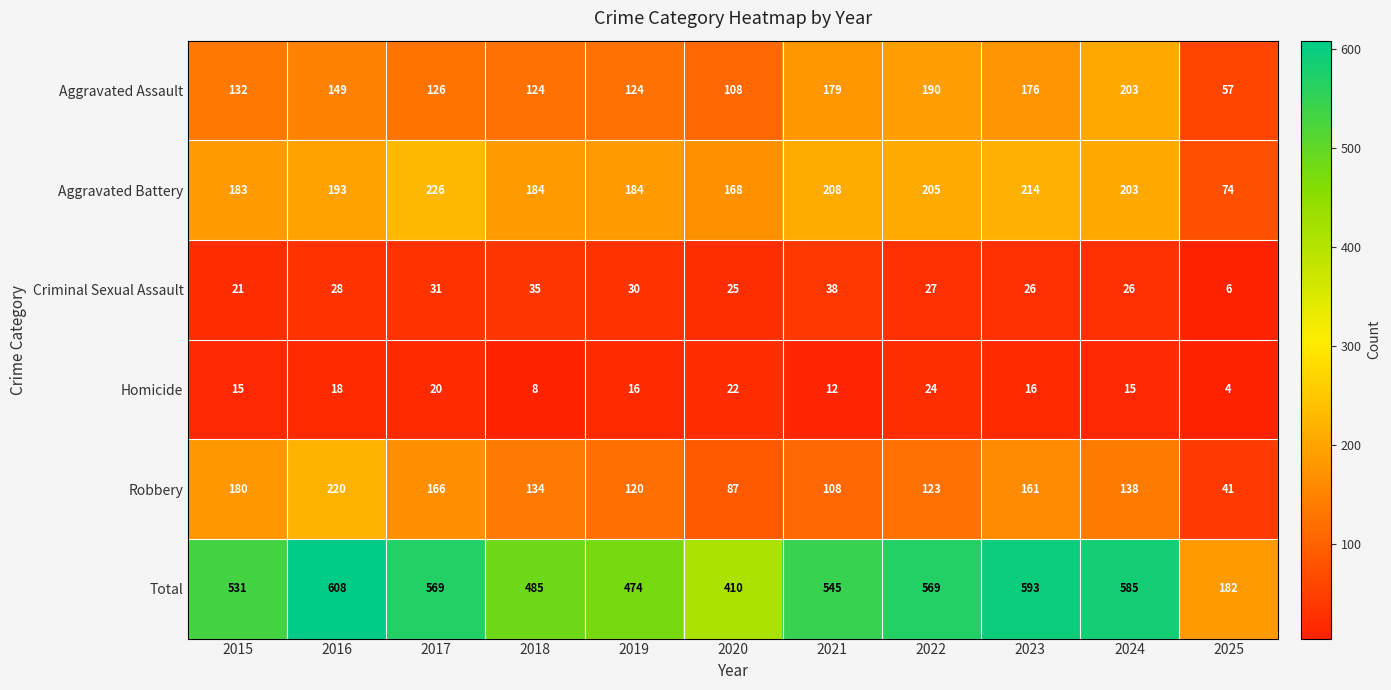

Is the value of Robbery at 2016 greater than the value of Criminal Sexual Assault at 2025?

Yes